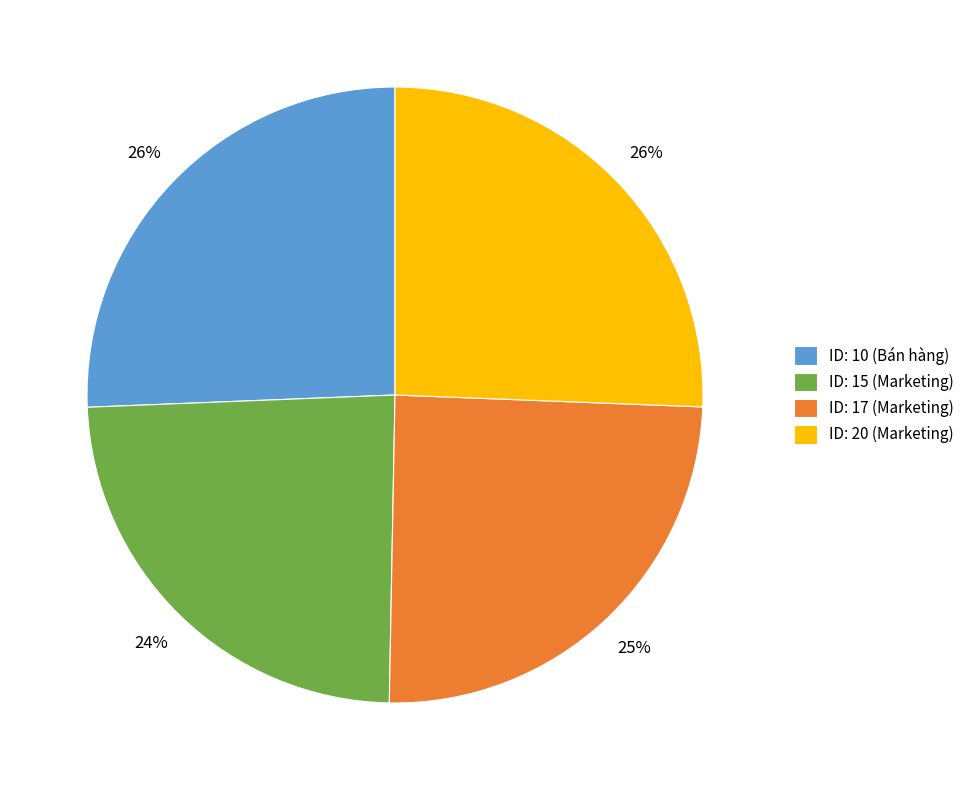

Do ID: 20 (Marketing) and ID: 10 (Bán hàng) together represent more than half of the pie?

Yes